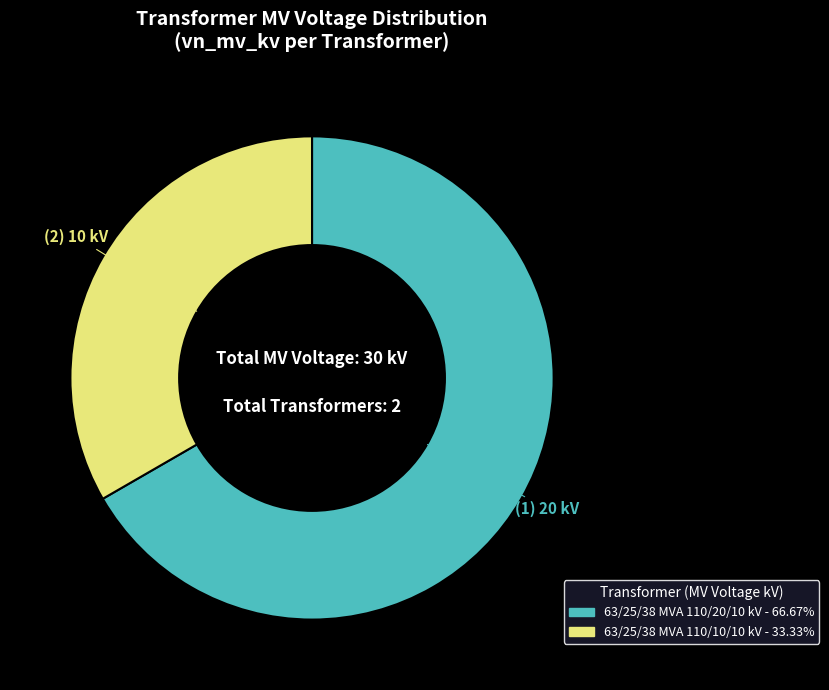

What is the ratio of the value at 63/25/38 MVA 110/20/10 kV to the value at 63/25/38 MVA 110/10/10 kV?

2.0